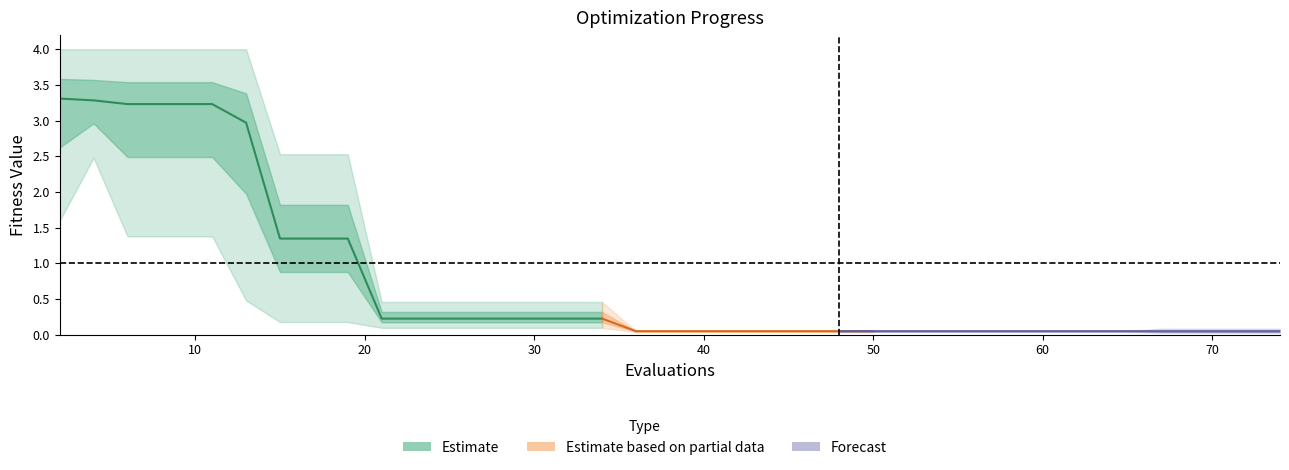

Does the chart have visible grid lines?

No